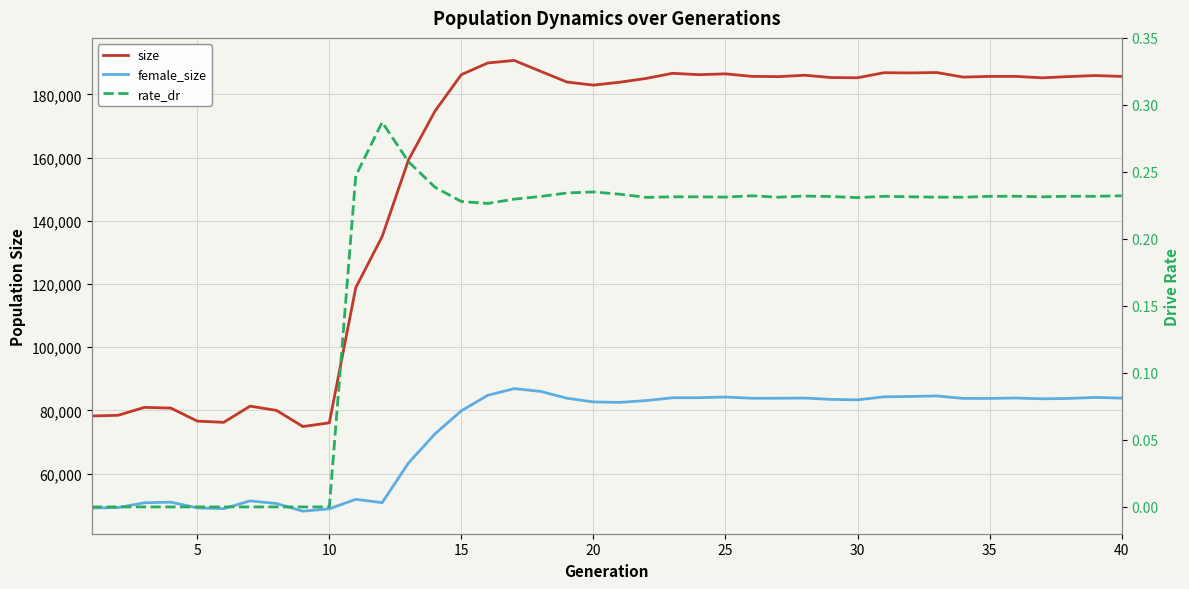

What is the average value of the size series?

155210.5